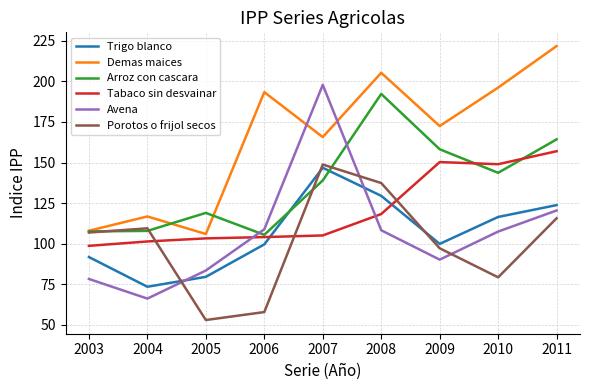

Which series has the largest range (max minus min)?

Avena